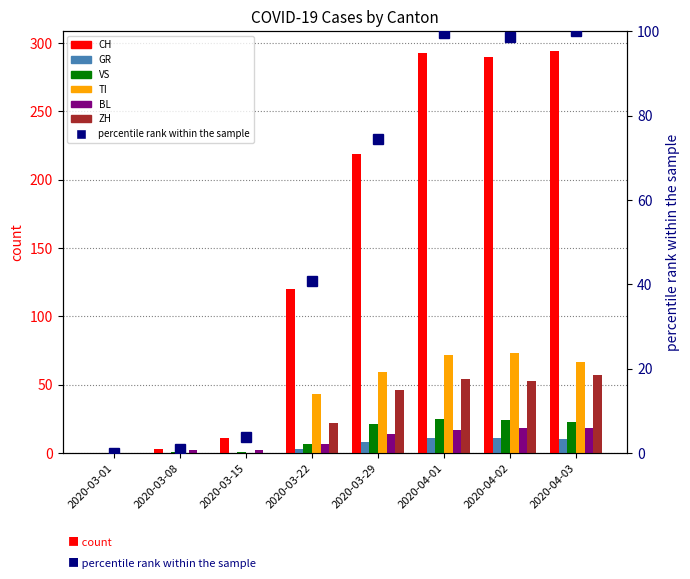

At 2020-03-15, list the series in order from largest to smallest.

CH, BL, VS, GR, TI, ZH